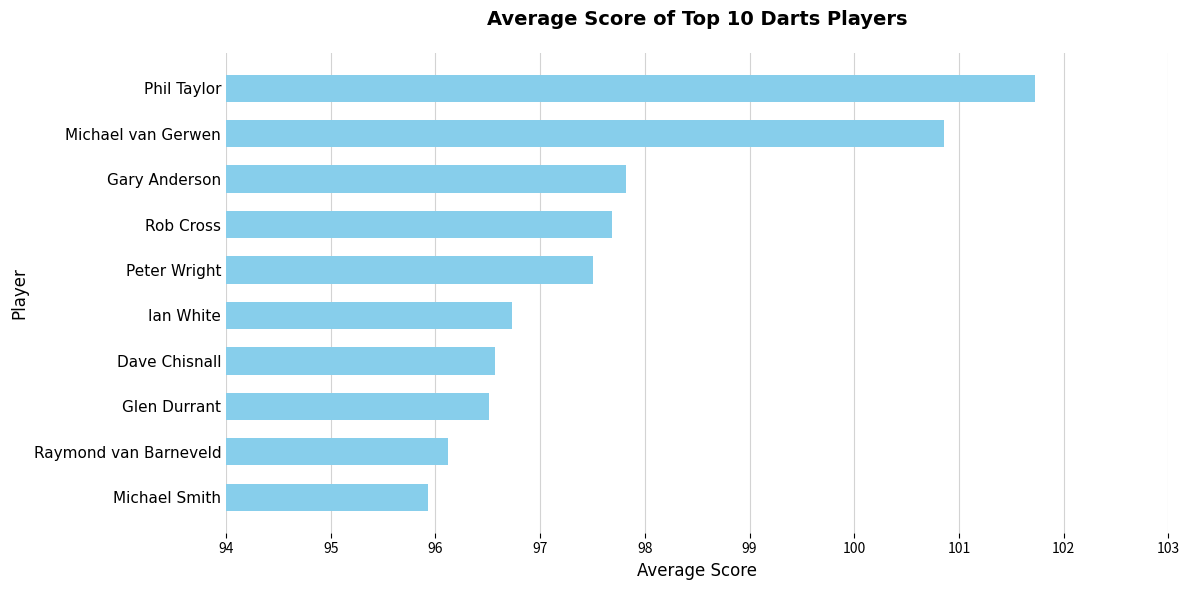

Which has a higher value, Gary Anderson or Peter Wright?

Gary Anderson